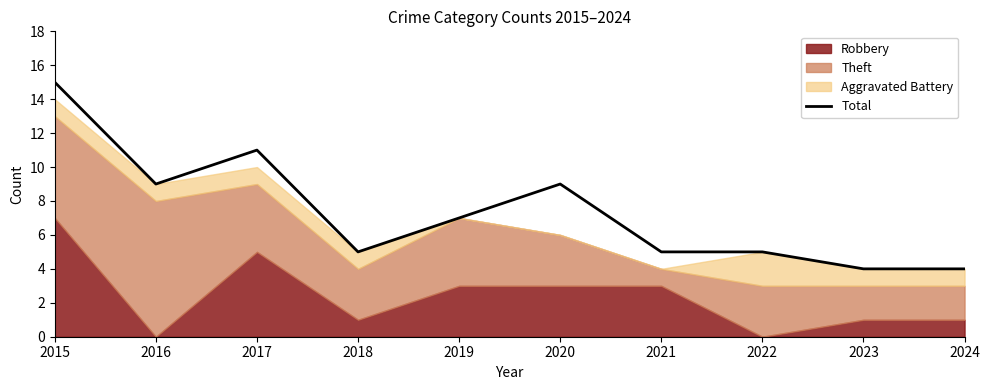

Does the chart have visible grid lines?

No